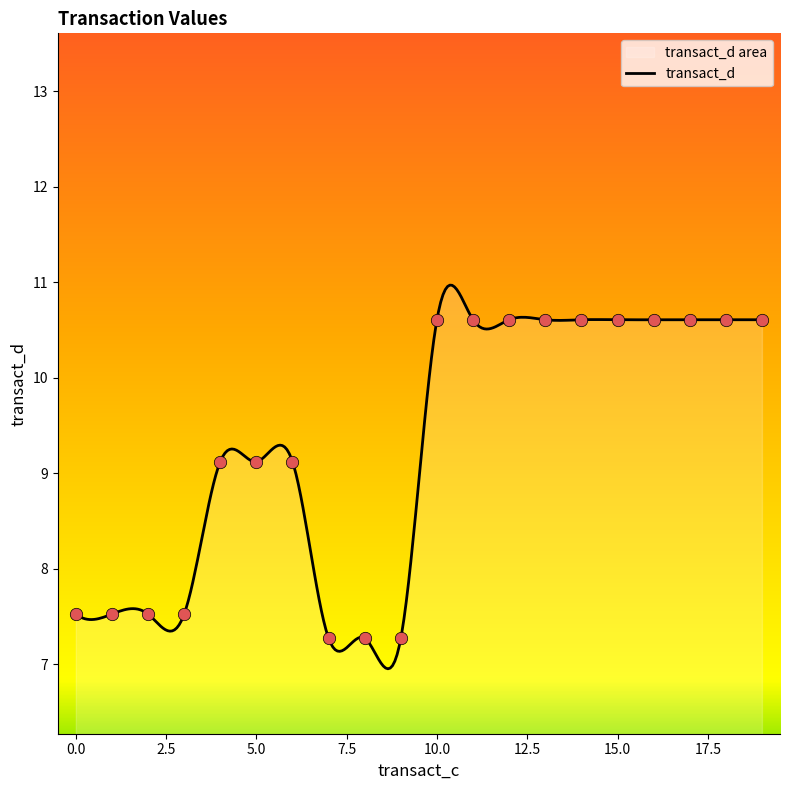

What is the highest value of the transact_d series?

11.0